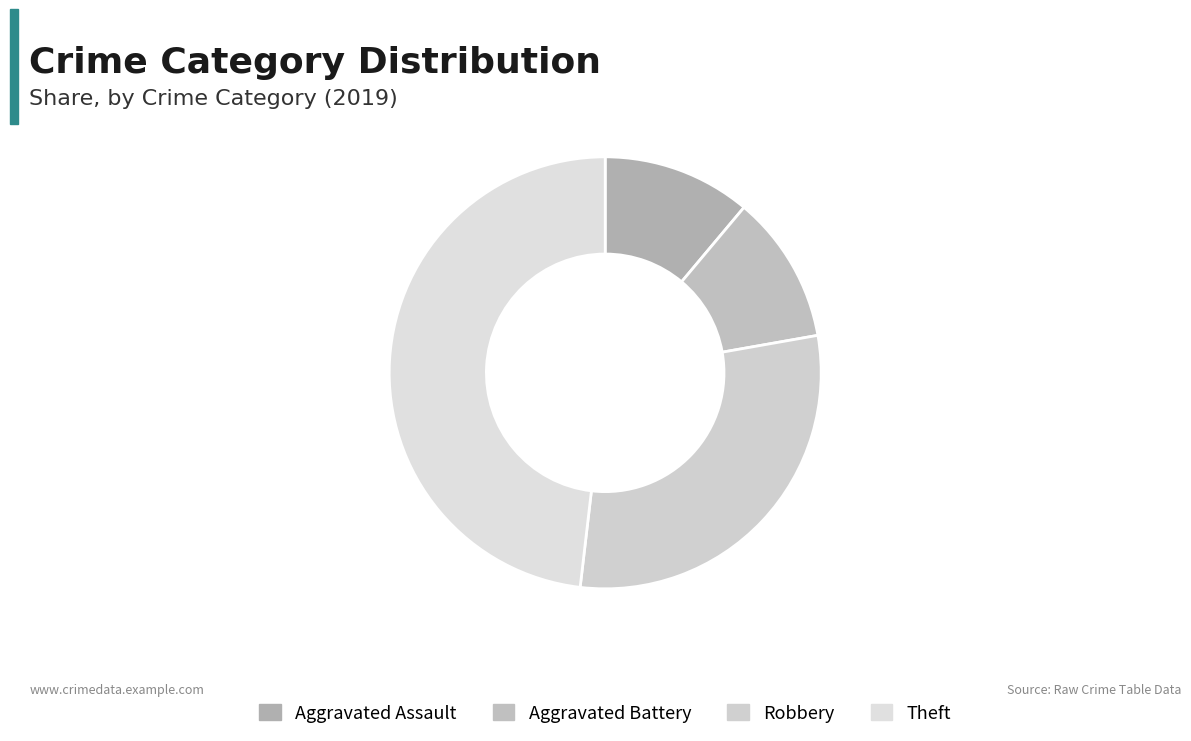

What percentage is the Robbery slice, to the nearest percent?

30%